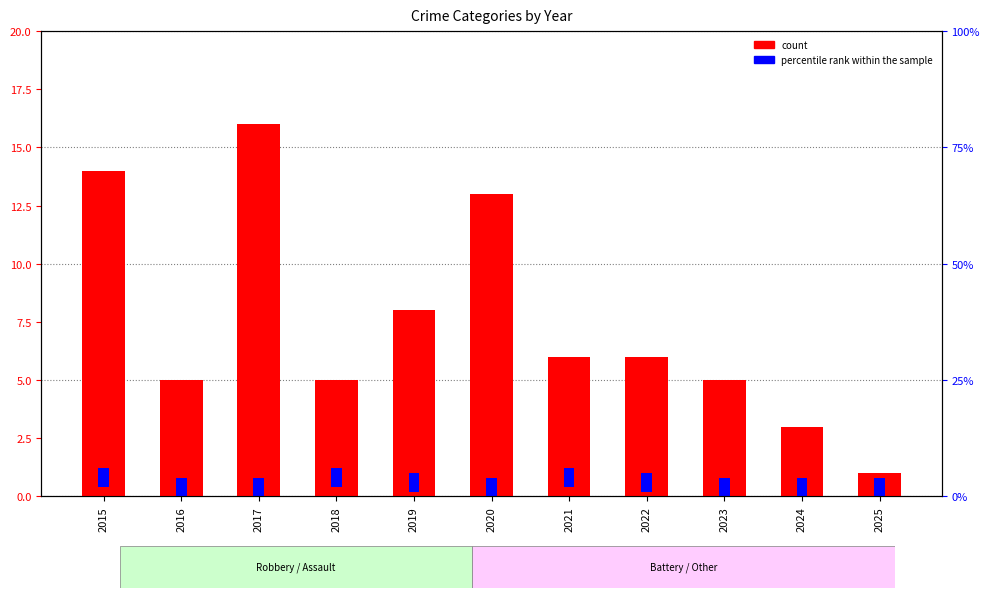

The count series shows 18.2 at 2020. True or false?

False